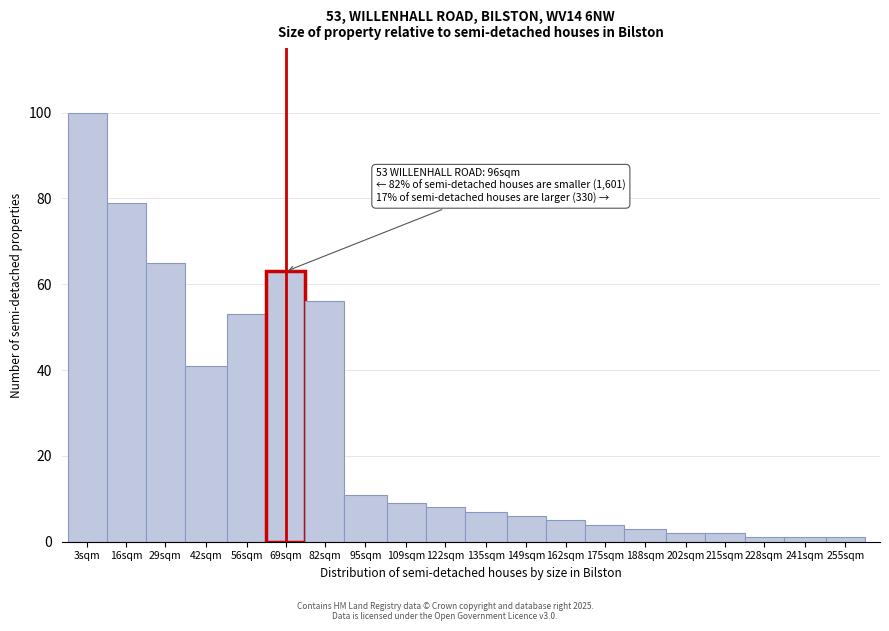

Reading left to right, list all the values displayed in this chart.

100	79	65	41	53	63	56	11	9	8	7	6	5	4	3	2	2	1	1	1